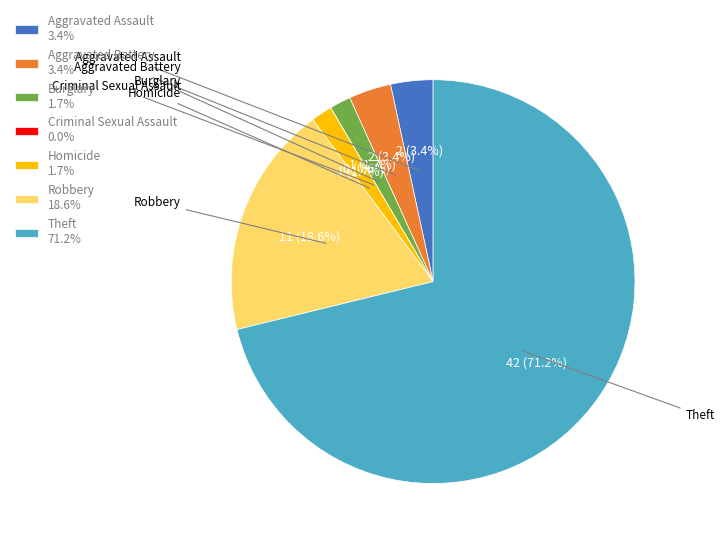

What percentage is NOT represented by Aggravated Assault?

96.6%